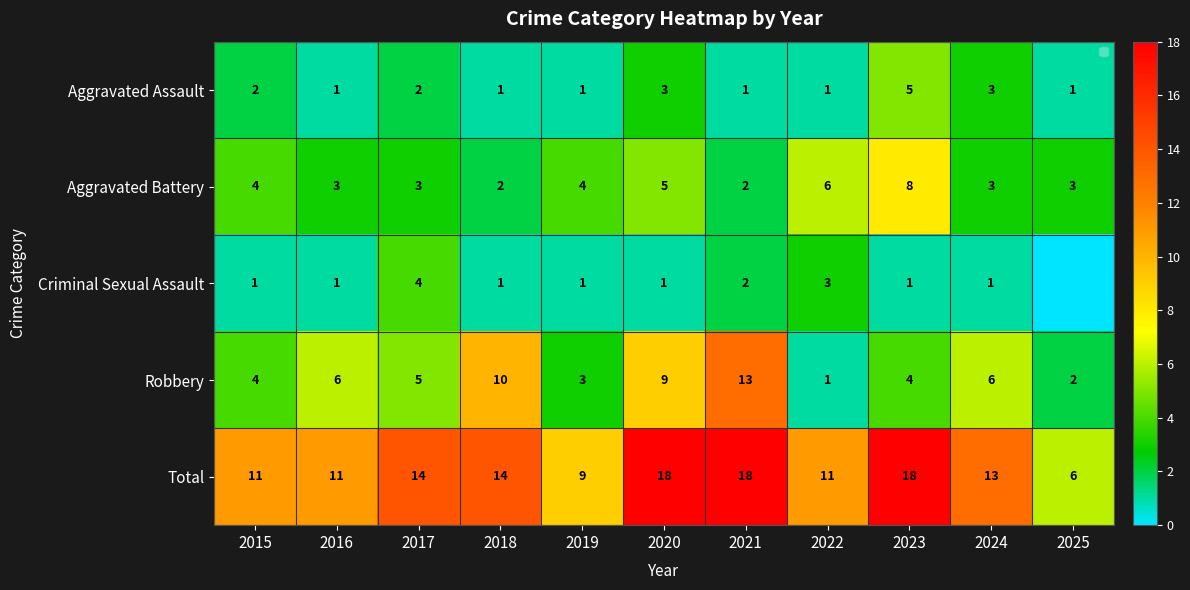

What is the difference between the second highest and second lowest values in the Aggravated Battery series?

4